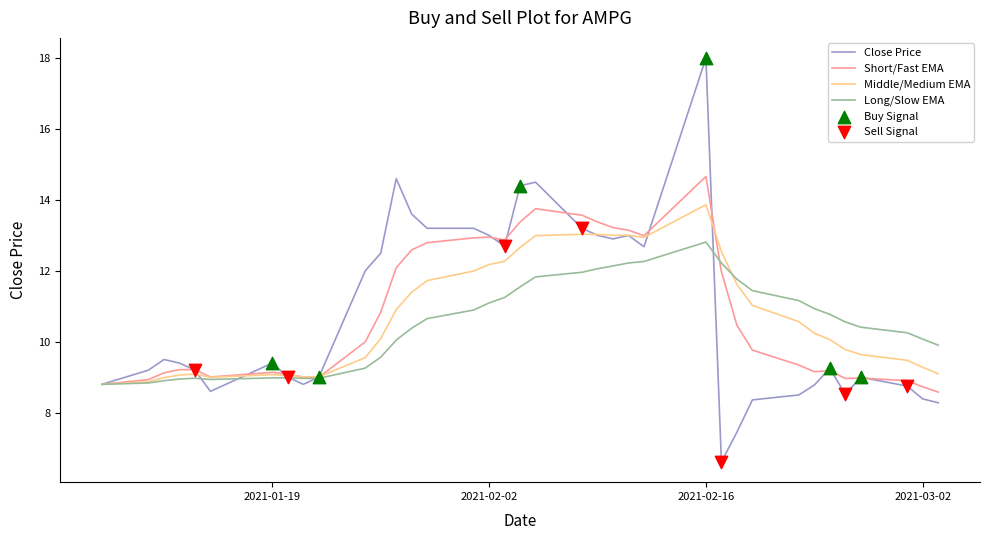

Which series has the widest spread of values?

Close Price